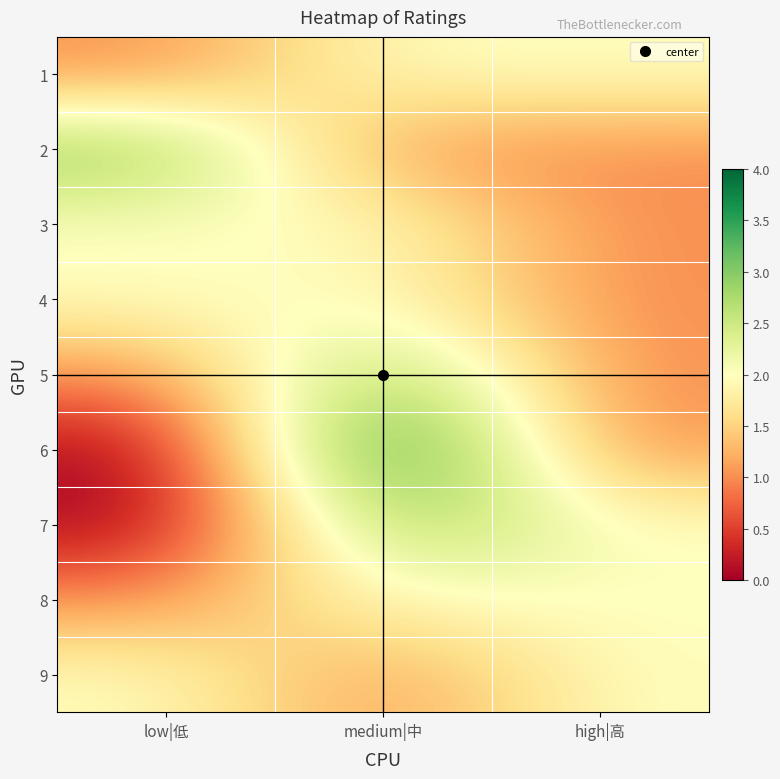

At which category is the sum across all series the highest?

medium|中